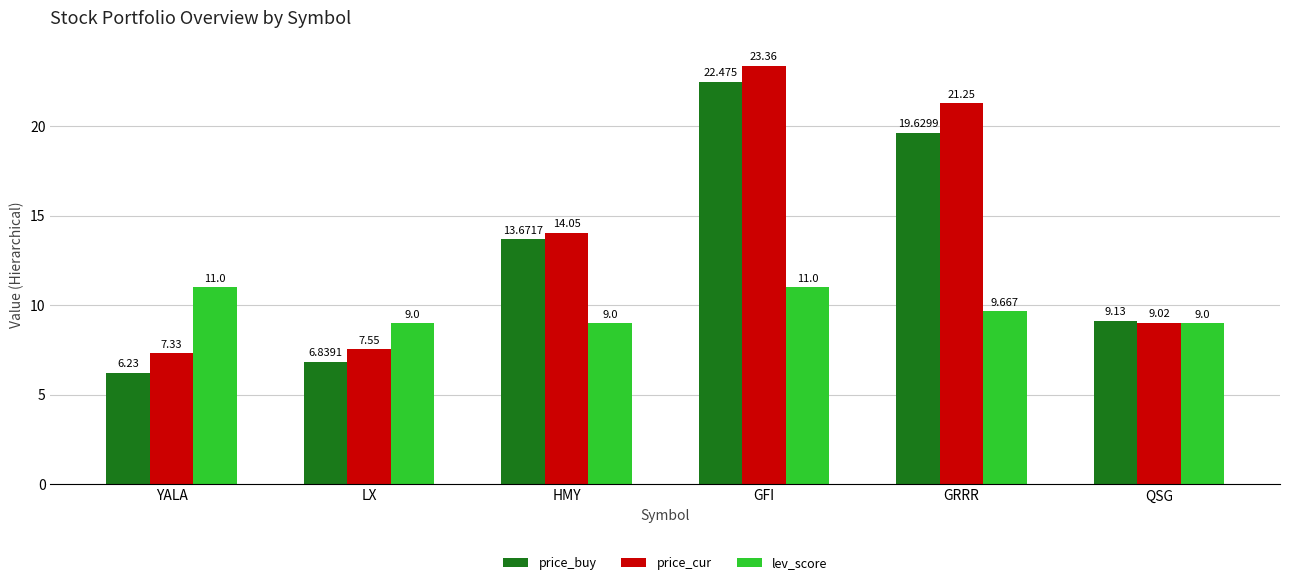

What is the value of the price_cur bar at the 6th from the left?

9.0